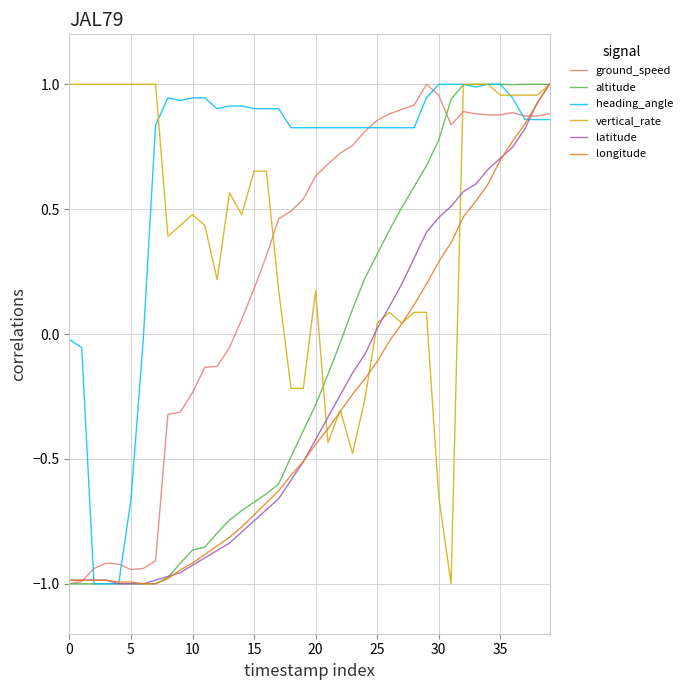

Which series has the largest total across all categories?

heading_angle